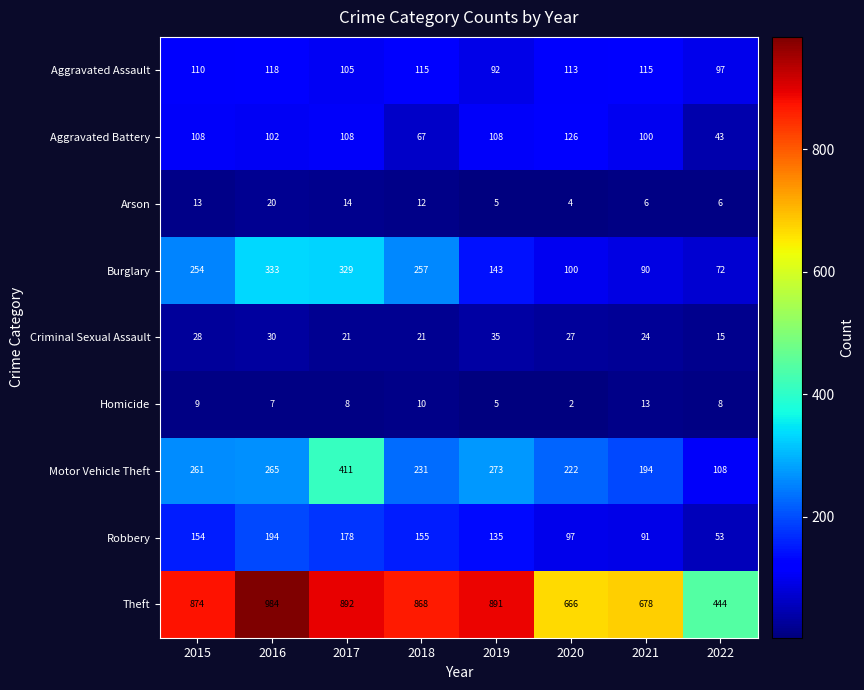

What is the highest value of the Robbery series?

194